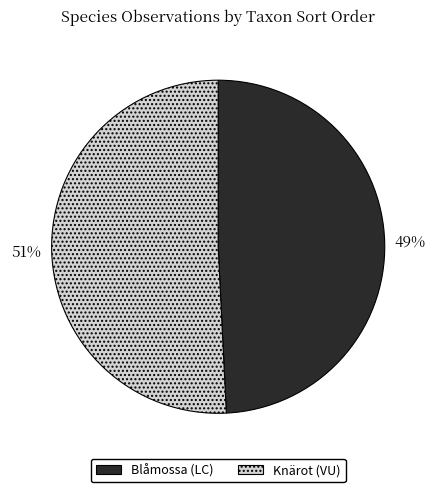

Is it true that Knärot (VU) is 51% of the pie?

True